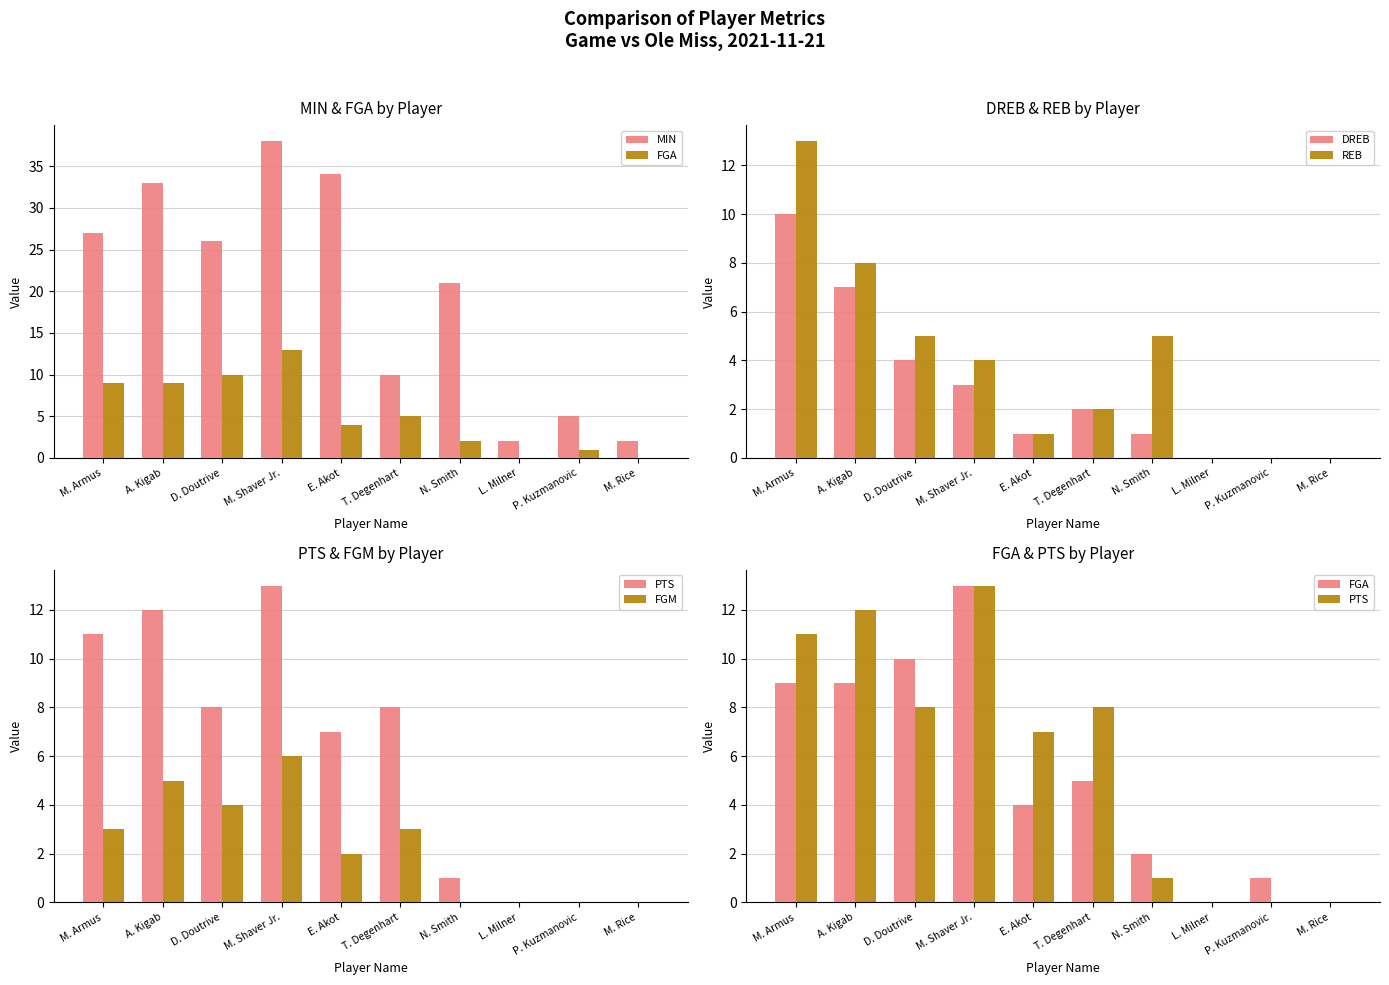

How many bars are there in total?

60